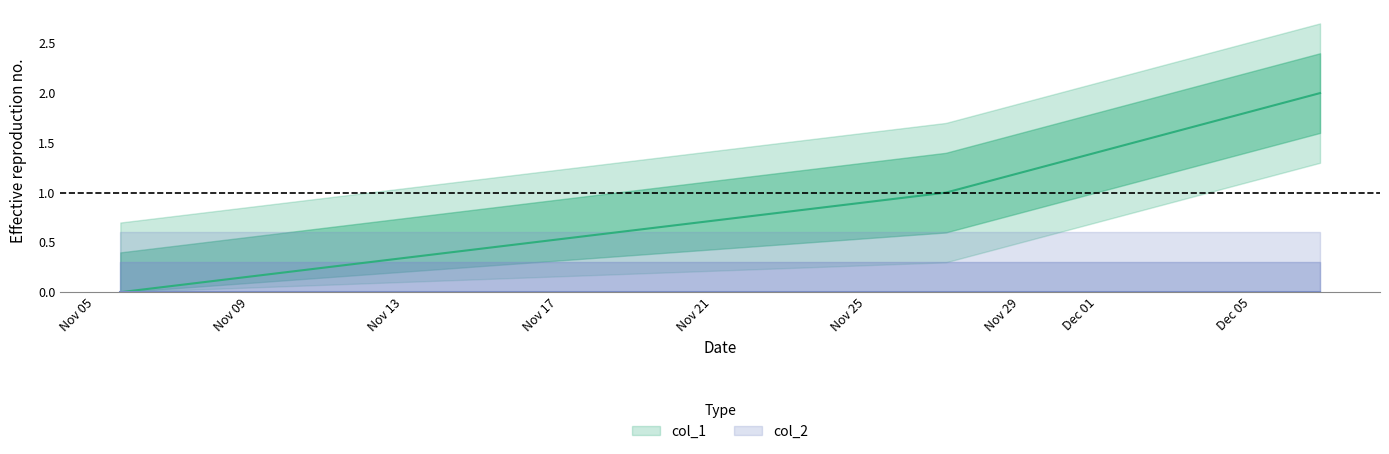

The value at 1574817945 is 1. True or false?

False